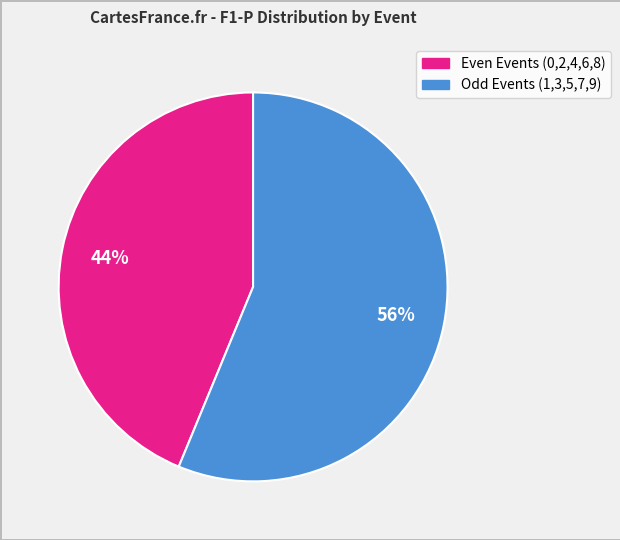

Is there a majority slice in this chart?

Yes